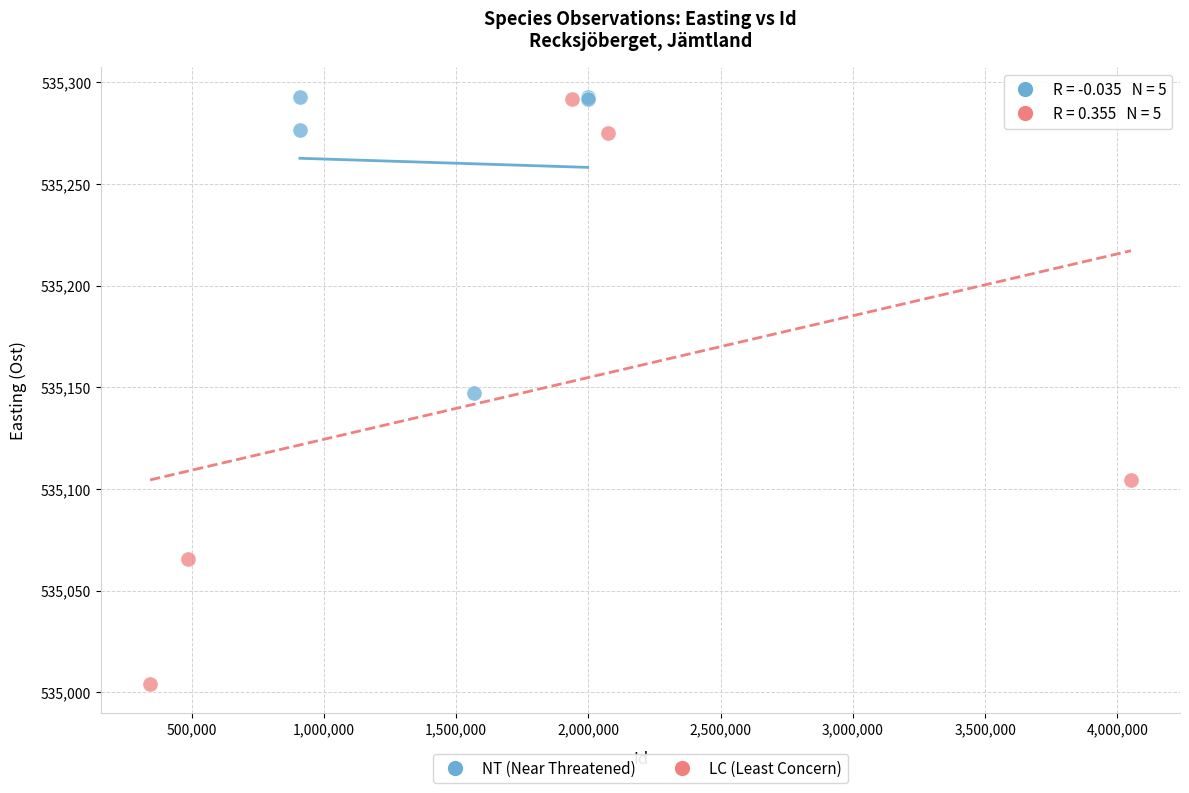

Which series has the widest spread of Y values?

LC (Least Concern)